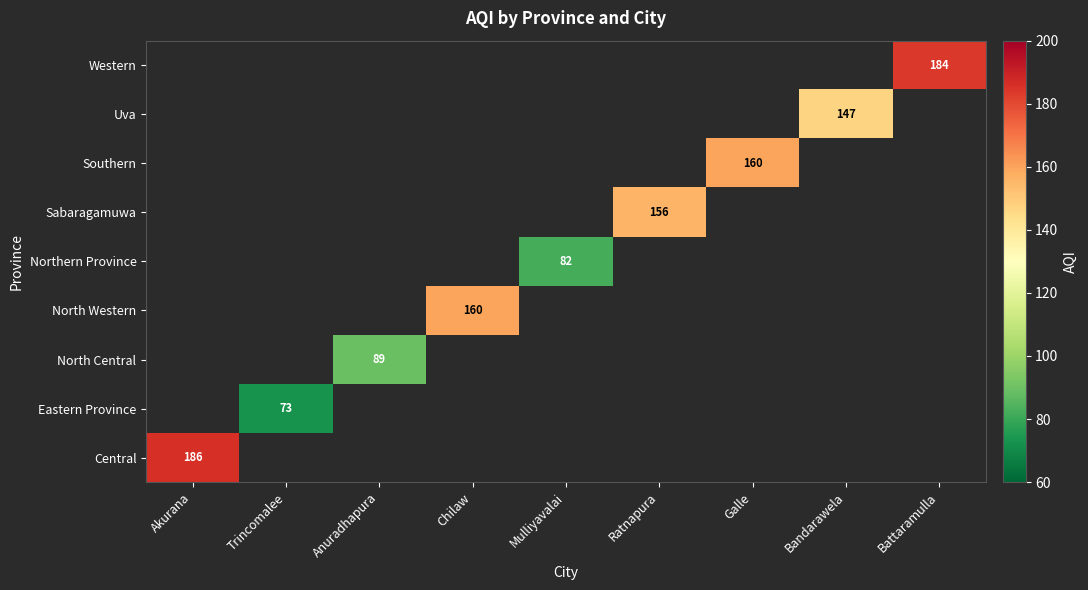

What is the smallest value displayed?

73.0